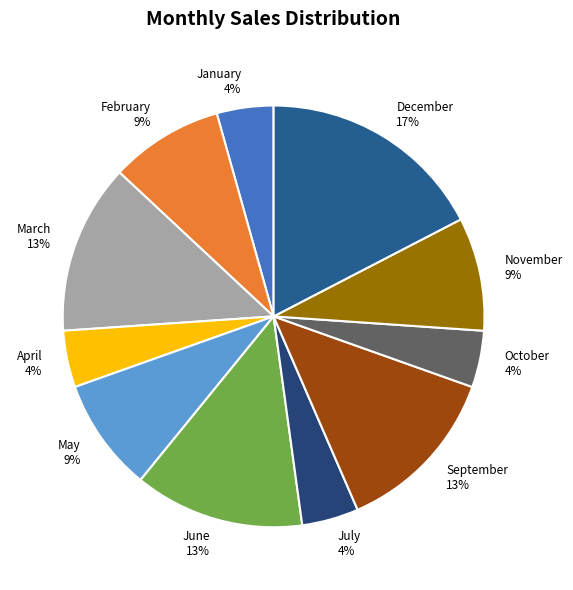

True or false: January accounts for 13% of the total.

False